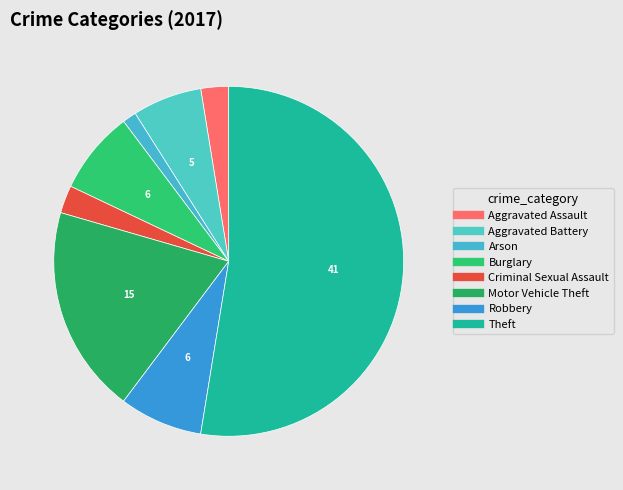

Which slice is the smallest?

Arson